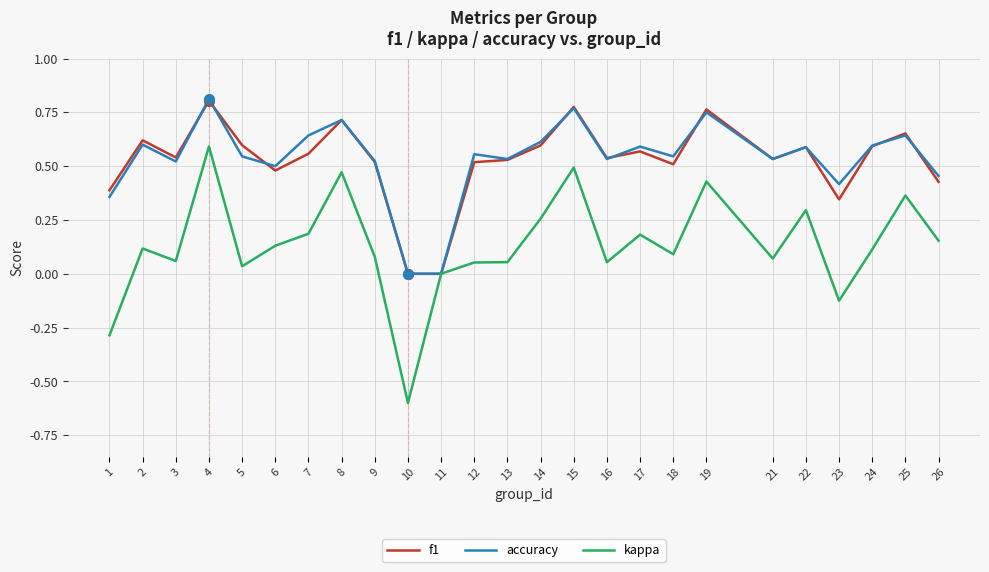

Which series has the largest range (max minus min)?

kappa